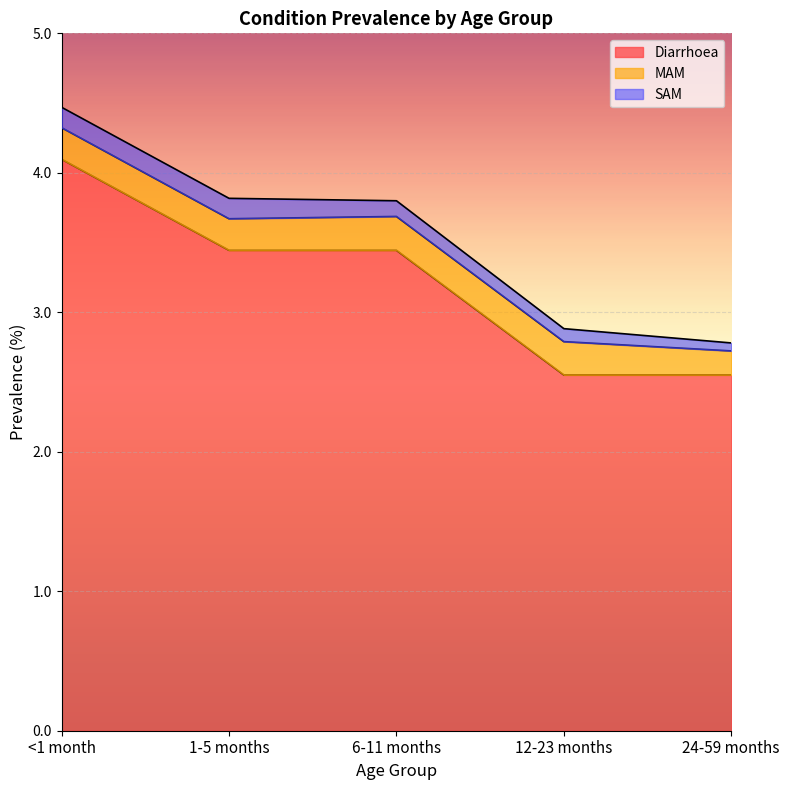

Is it true that MAM equals 0.2 at 6-11 months?

False